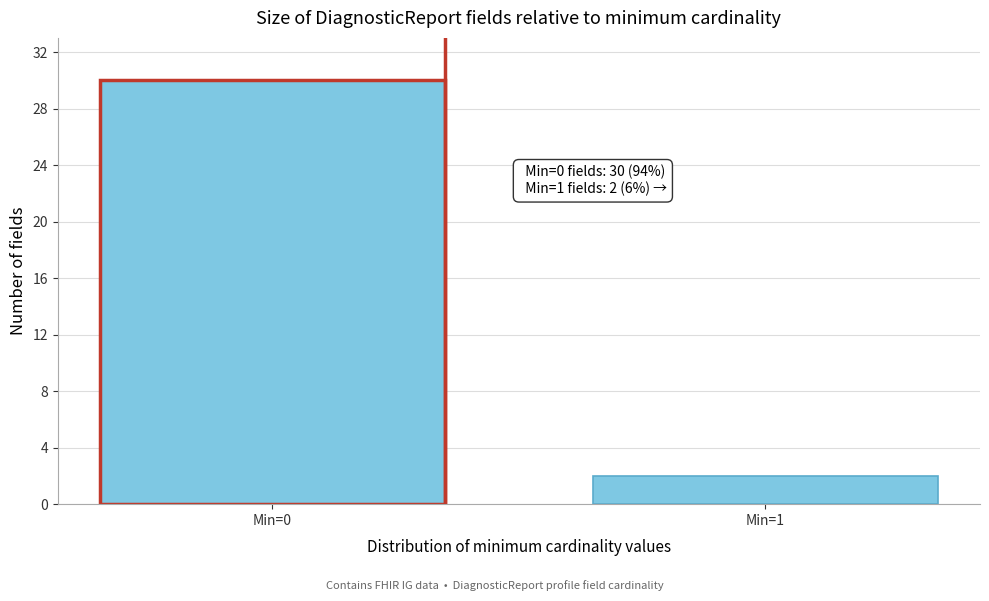

Reading left to right, transcribe all the data shown in this chart.

30	2